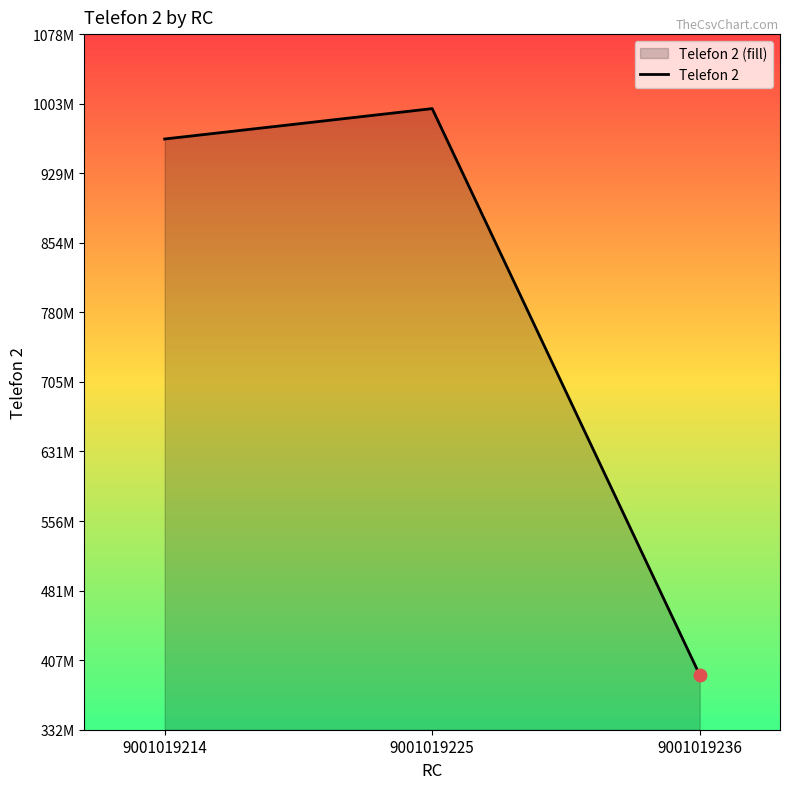

True or false: the data shows 1352990478 at 9001019225.

False